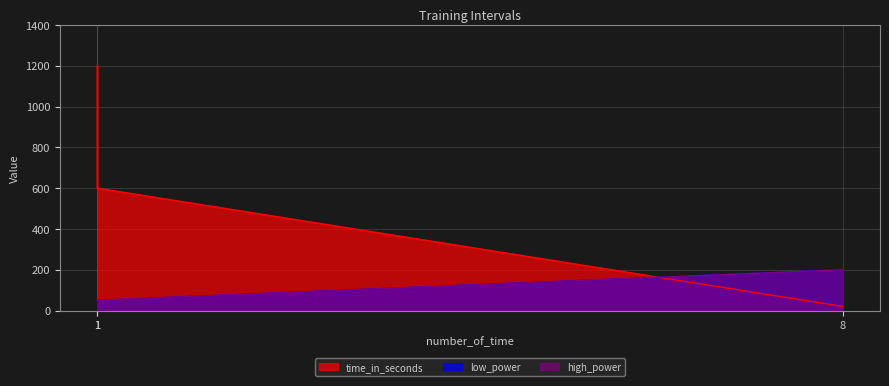

List the labels in order of time_in_seconds value, largest first.

1, 1, 8